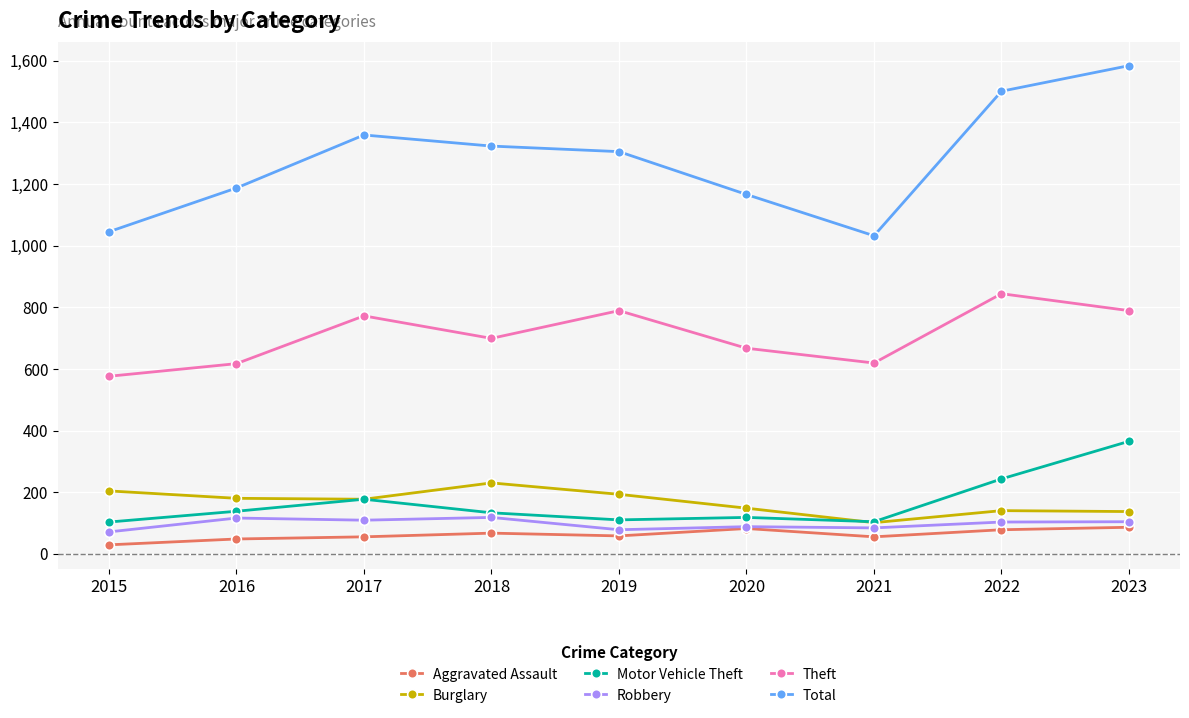

True or false: Theft and Total cross at least once.

False